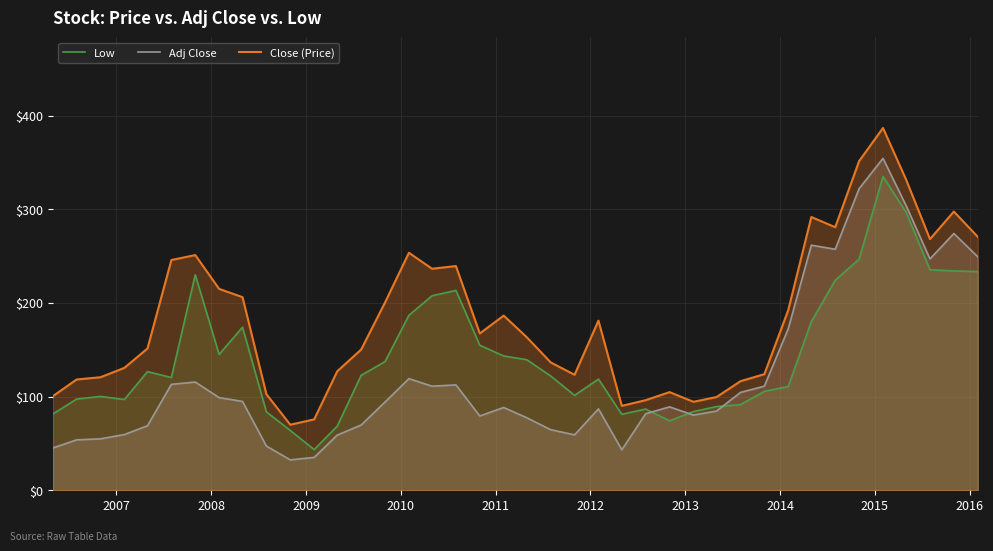

How many interior local valleys does the Adj Close series have?

8